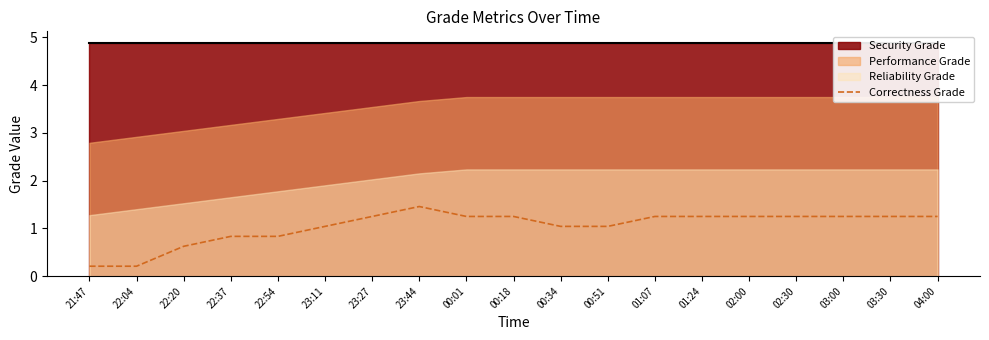

What is the greatest value displayed?

1.5